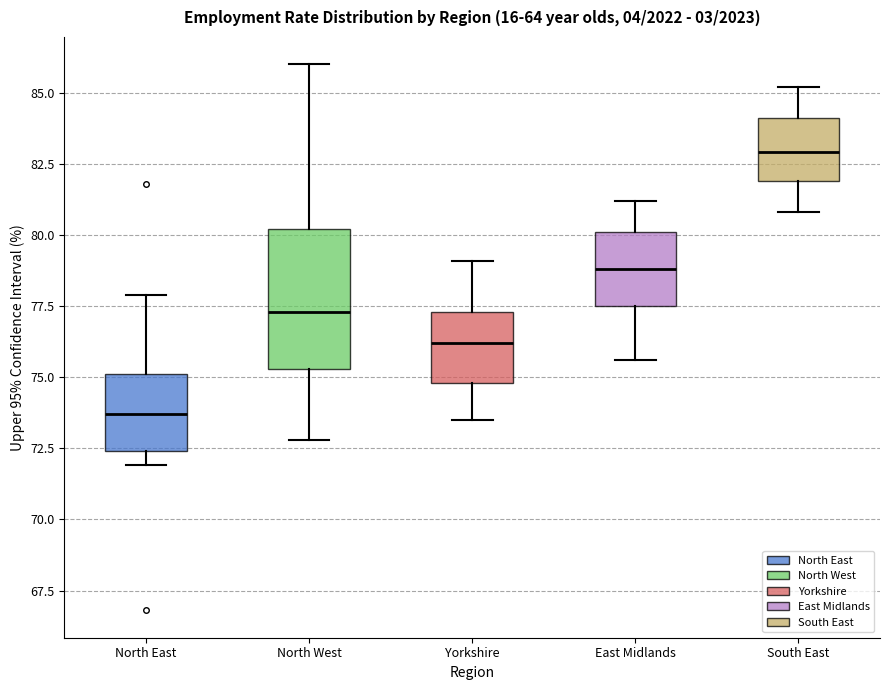

Reading left to right, read every box against the y-axis: the position of its median line, the range the box covers, and the ends of its whiskers. The values are not printed on the chart, so give them approximately, as read against the axis.

North East: median 73.5, box 72.5 to 75.0, whiskers 72.0 to 78.0
North West: median 77.5, box 75.5 to 80.0, whiskers 73.0 to 86.0
Yorkshire: median 76.0, box 75.0 to 77.5, whiskers 73.5 to 79.0
East Midlands: median 79.0, box 77.5 to 80.0, whiskers 75.5 to 81.0
South East: median 83.0, box 82.0 to 84.0, whiskers 81.0 to 85.0